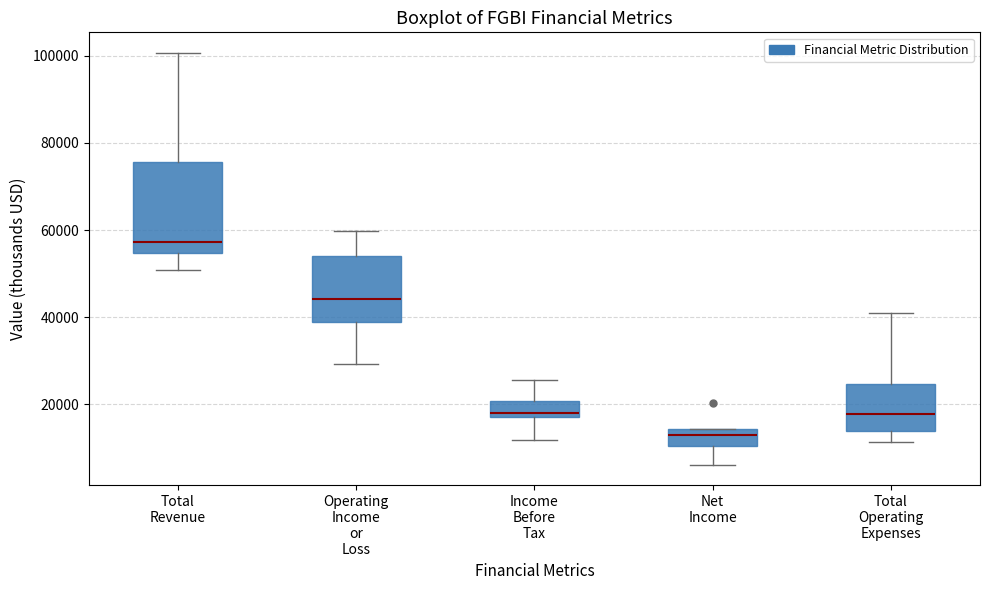

Which box's median line is the lowest?

Net Income